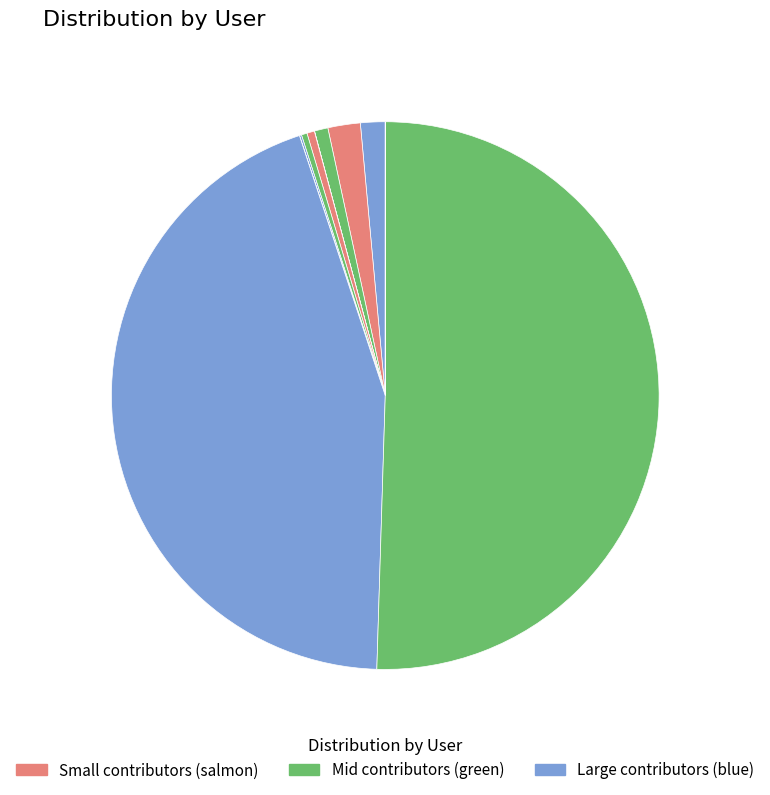

To the nearest percent, what is the average slice percentage?

9%